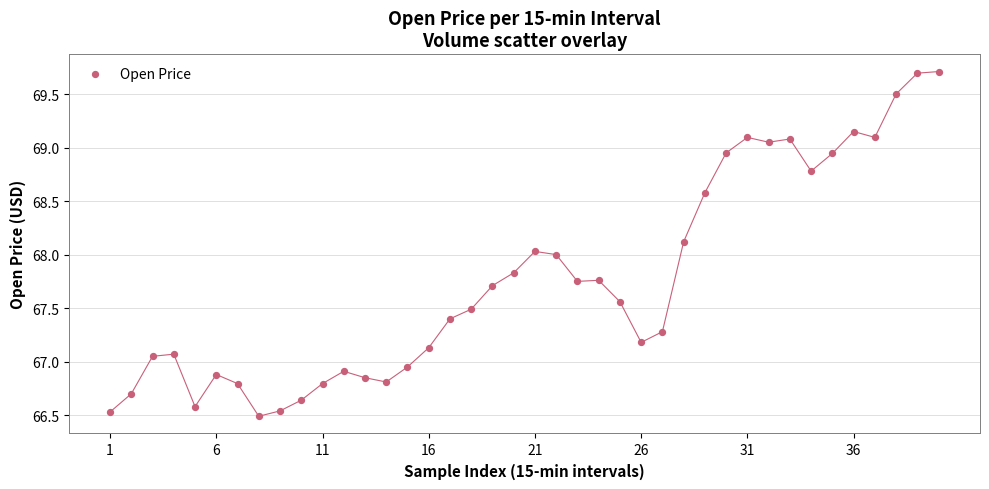

What is the range of Y values (max minus min)?

3.2